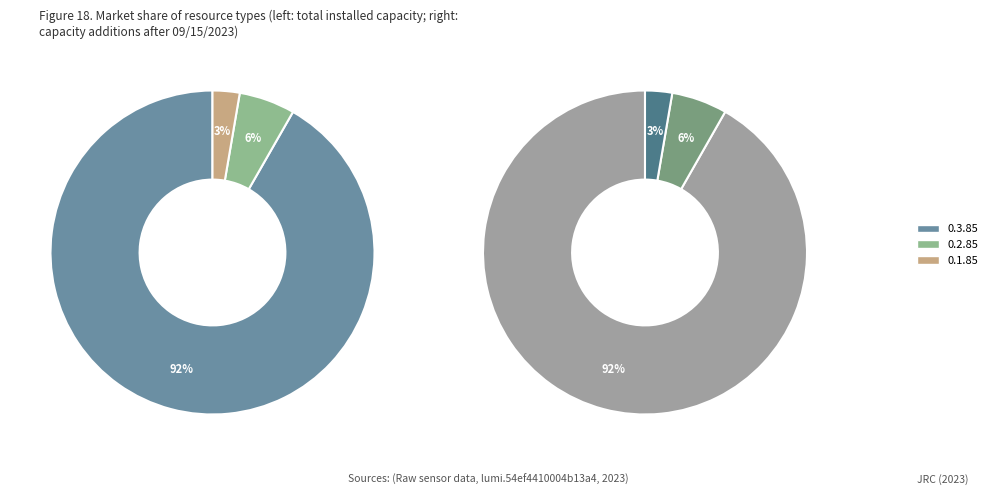

Do 0.1.85 and 0.2.85 together represent more than half of the pie?

No